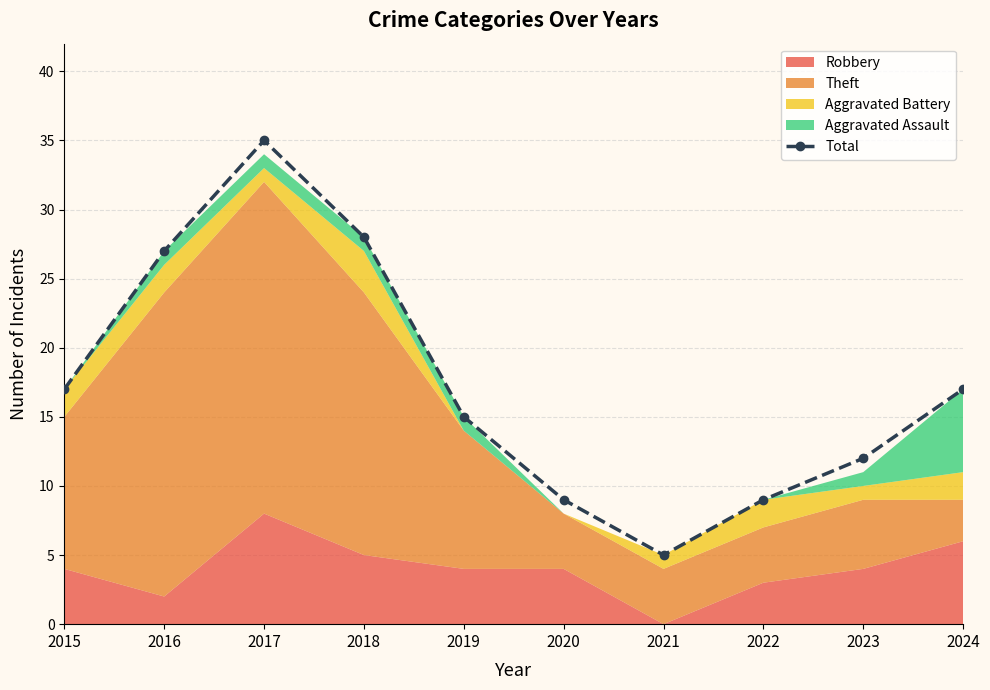

Where is the first local minimum?

2021